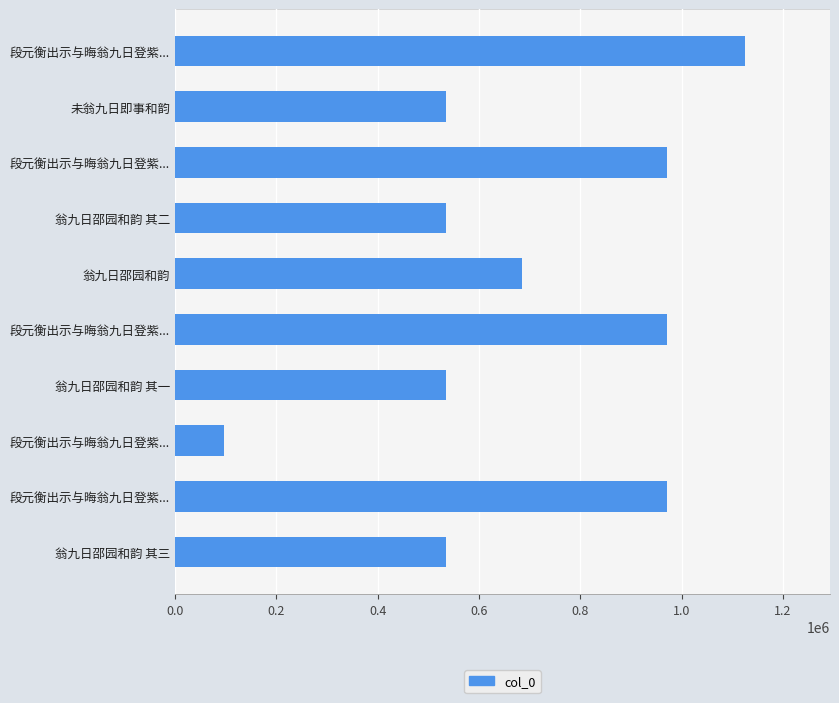

What is the smallest value displayed?

97471